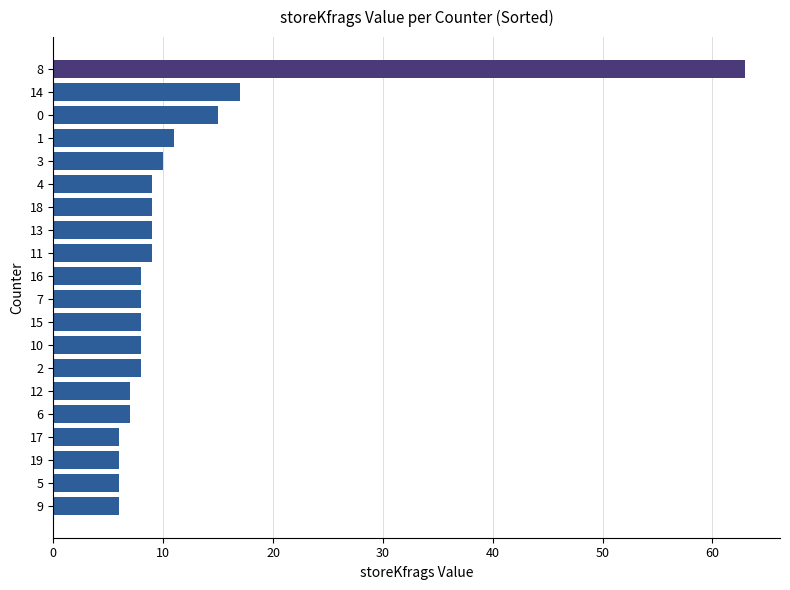

Approximately how many times larger is the value at 10 compared to 0?

0.5